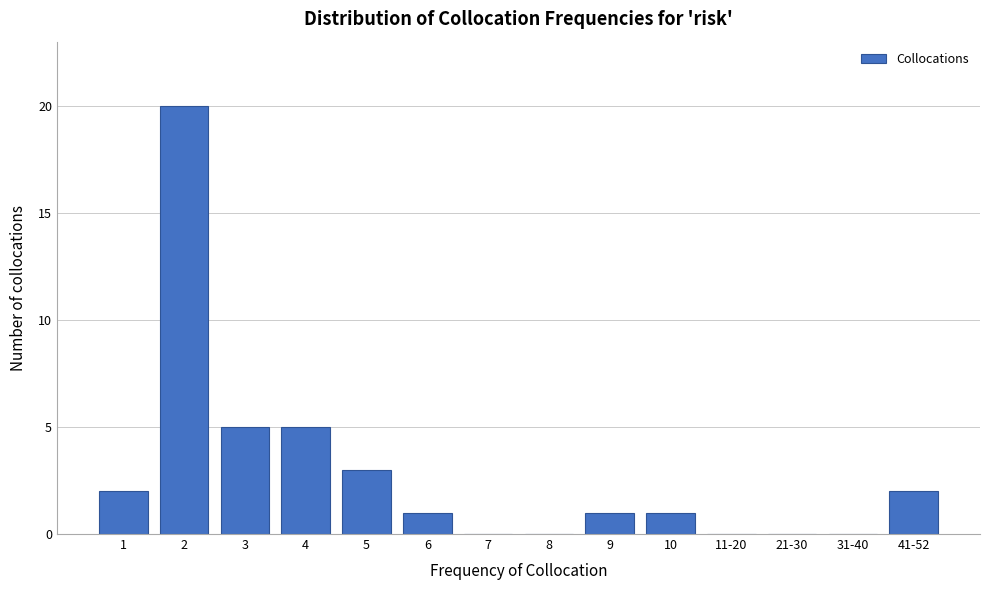

Reading left to right, extract all data points from this chart.

1=2	2=20	3=5	4=5	5=3	6=1	7=0	8=0	9=1	10=1	11-20=0	21-30=0	31-40=0	41-52=2